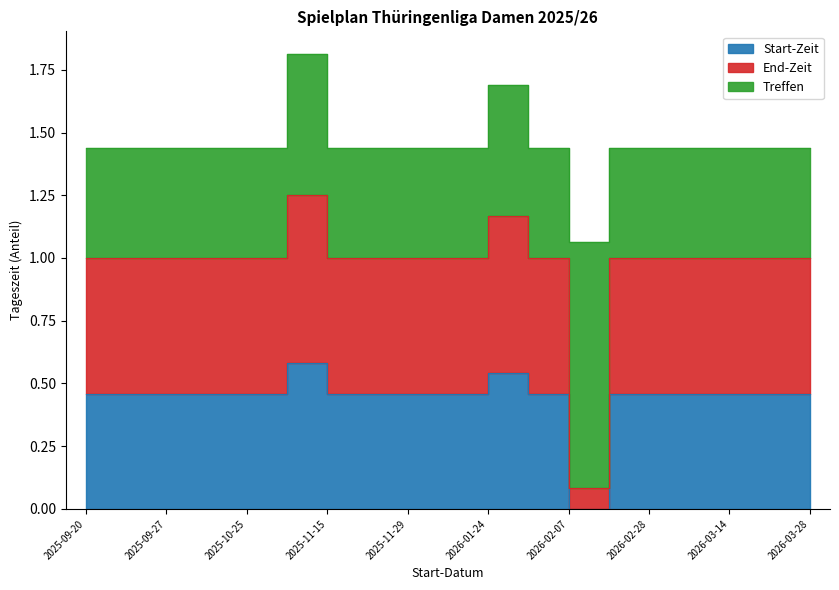

Where is the first local maximum for End-Zeit?

2025-11-01